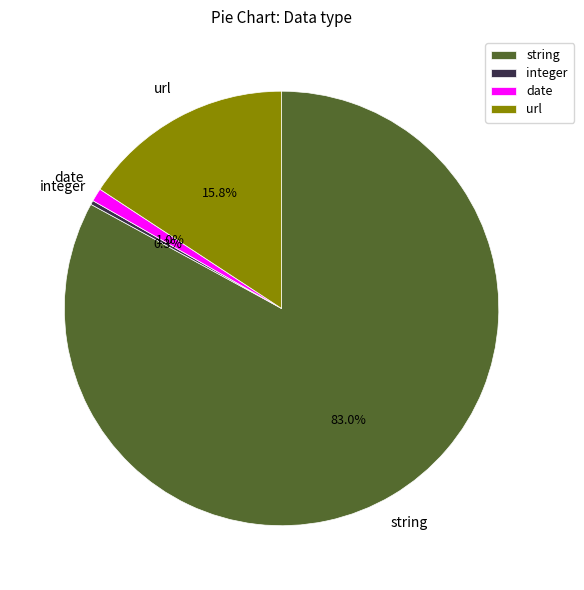

What is the largest slice in the pie chart?

string